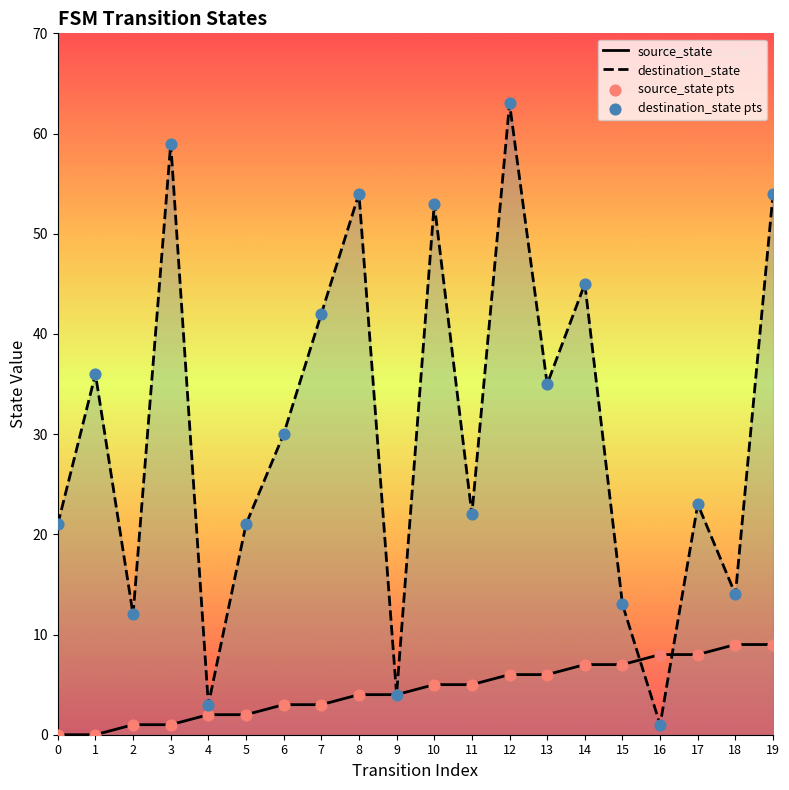

What are all the series names shown in the legend?

source_state, destination_state, source_state pts, destination_state pts